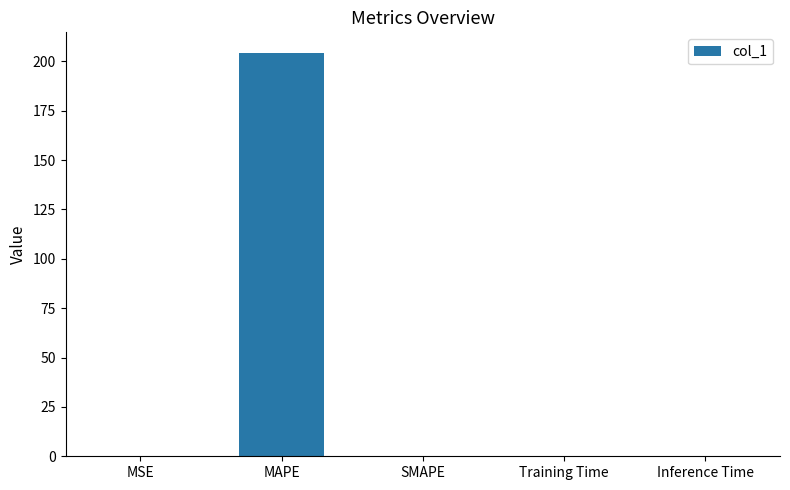

Which category has the highest value across all series?

MAPE